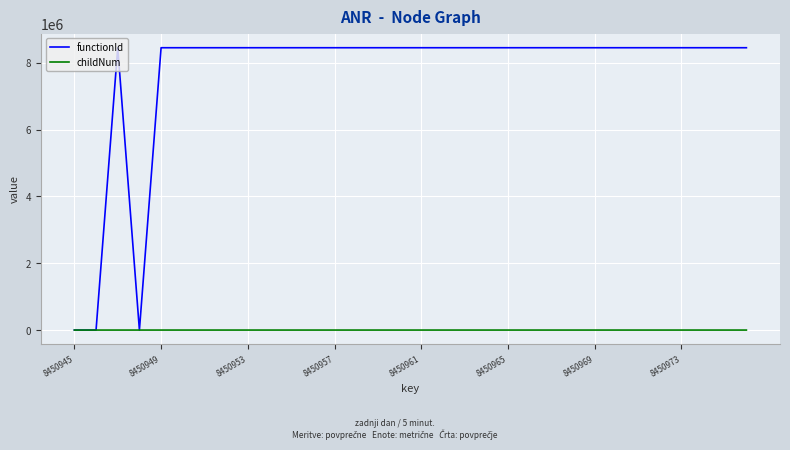

Rank the series by their maximum value, from highest to lowest.

functionId, childNum